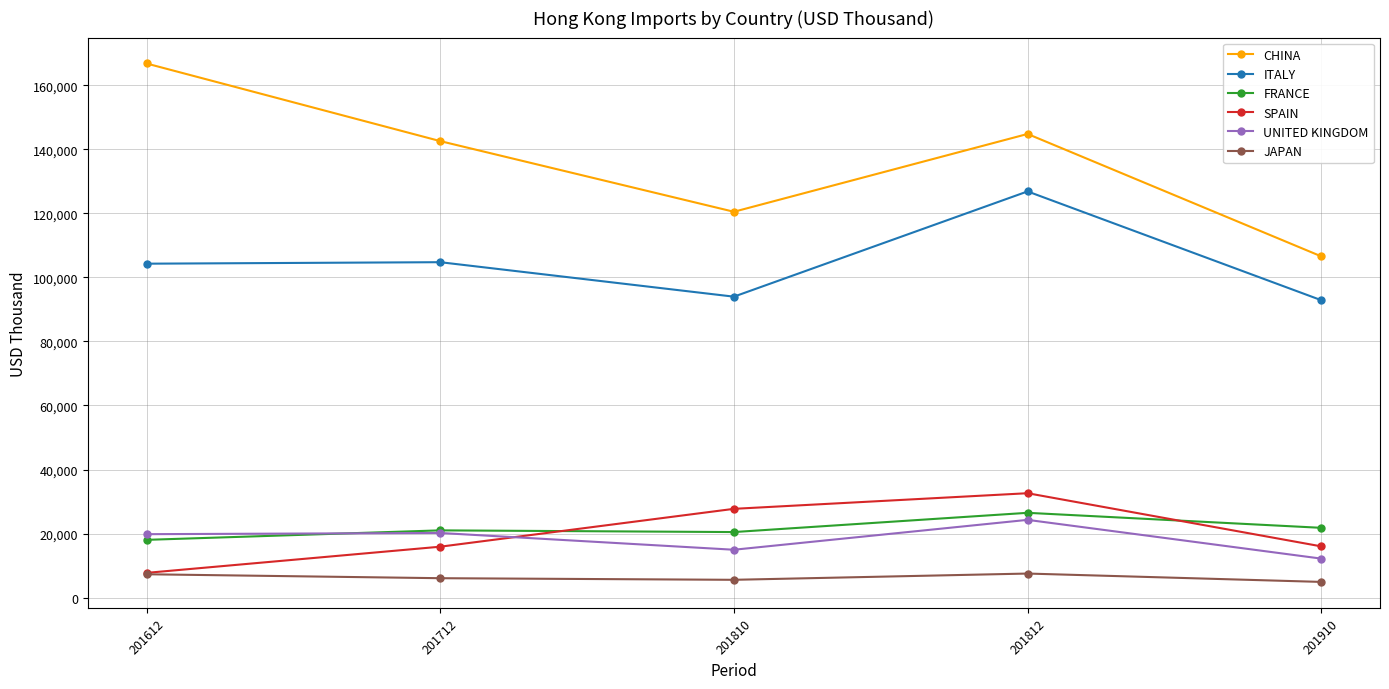

True or false: ITALY and JAPAN intersect in this chart.

False